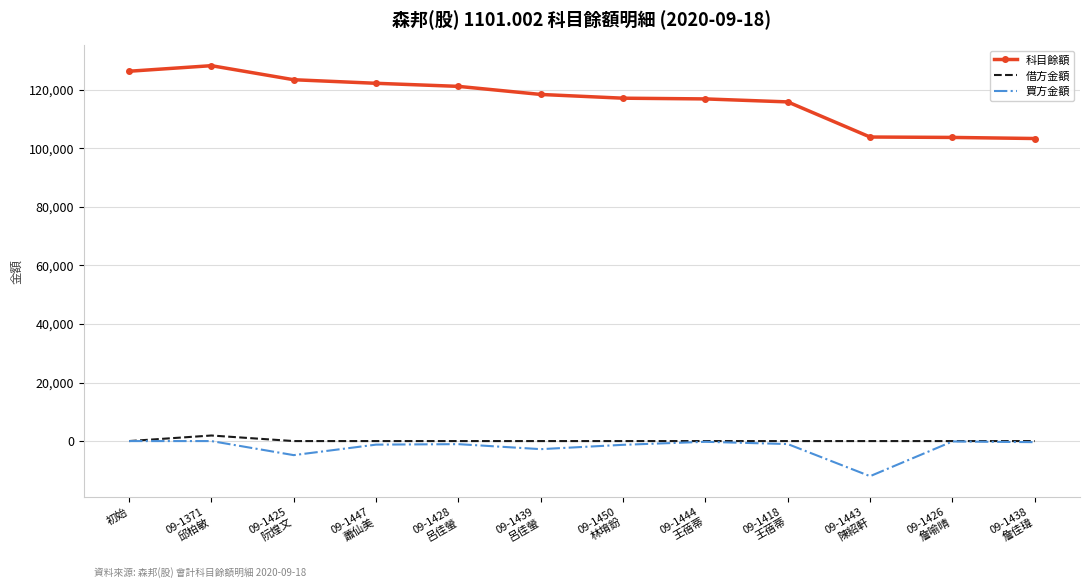

What is the lowest value of the 科目餘額 series?

103379